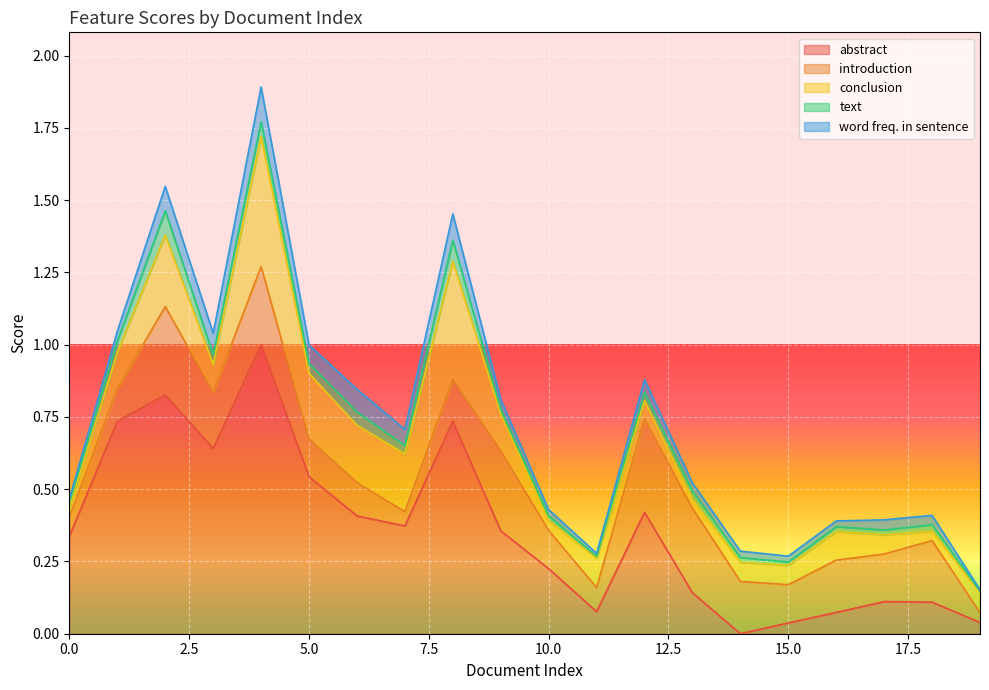

What is the spread (max minus min) of values at 3?

0.6